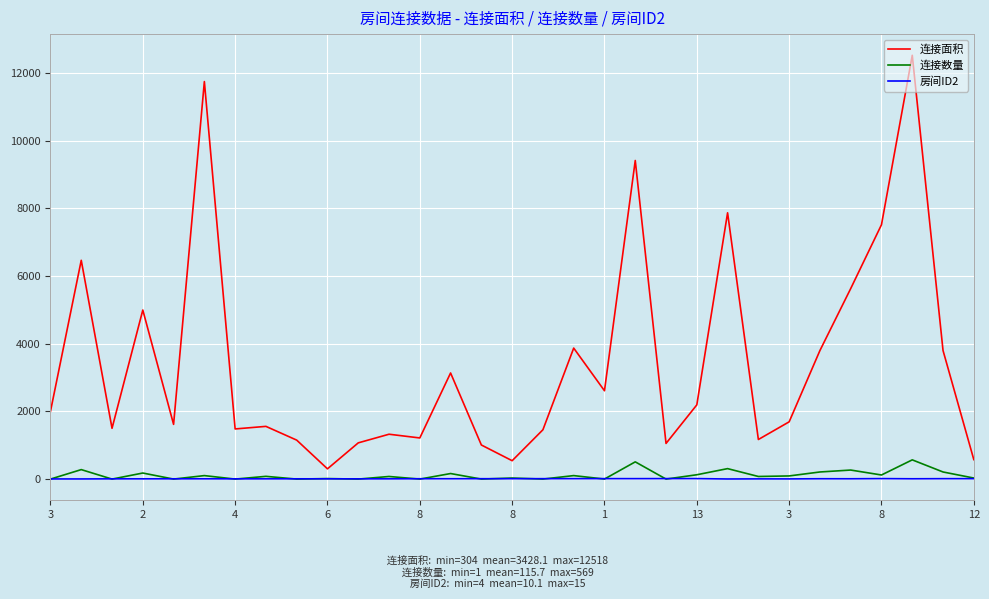

True or false: 房间ID2 and 连接面积 cross at least once.

False